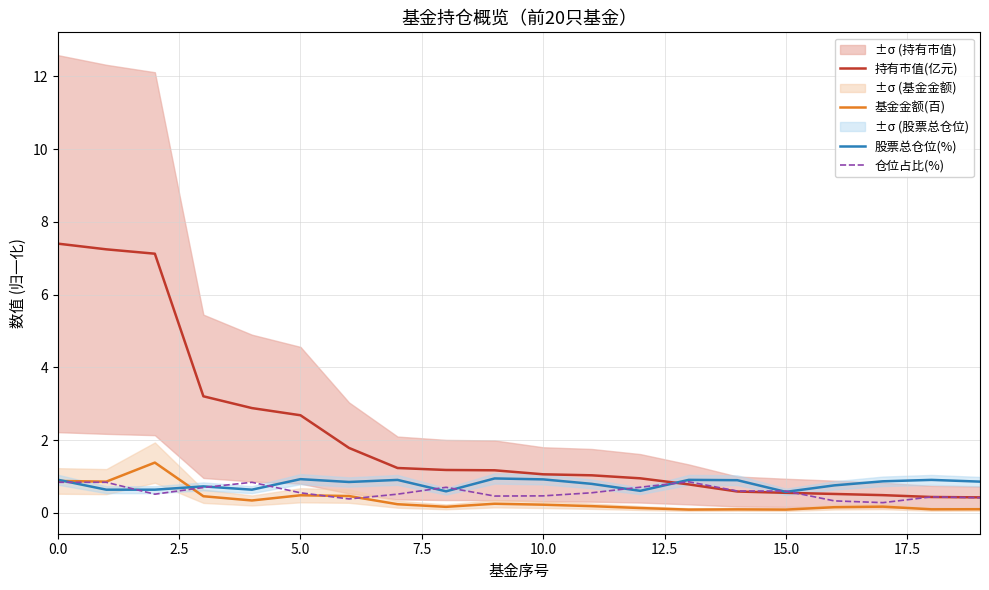

What position from the right is 10?

10